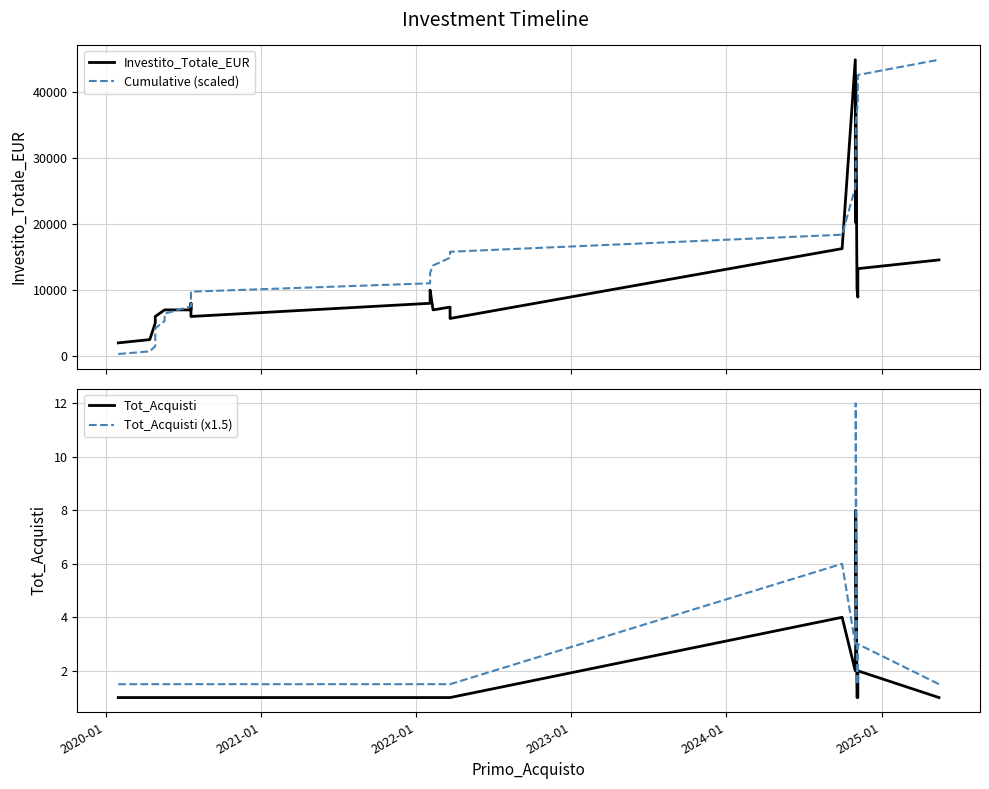

What is the difference between the second highest and second lowest values in the Tot_Acquisti (x1.5) series?

4.5